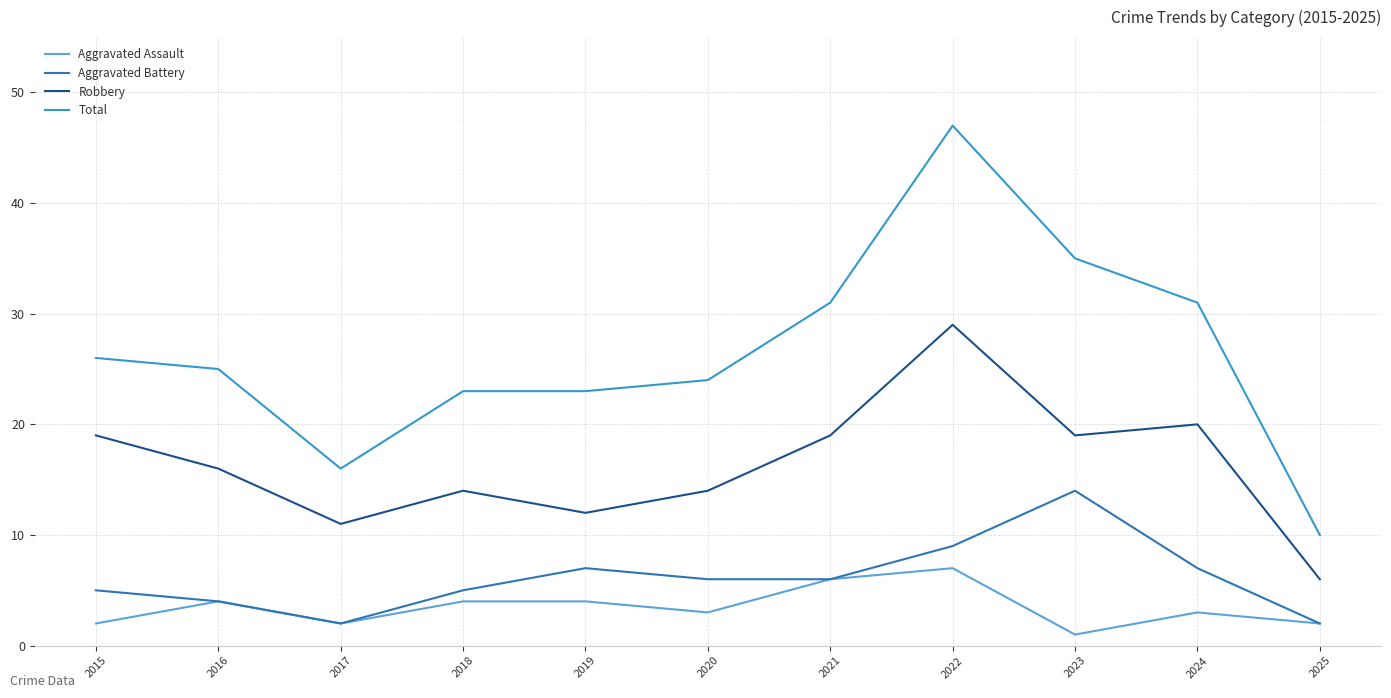

Reading left to right, list all the values displayed in this chart.

Aggravated Assault: 2	4	2	4	4	3	6	7	1	3	2
Aggravated Battery: 5	4	2	5	7	6	6	9	14	7	2
Robbery: 19	16	11	14	12	14	19	29	19	20	6
Total: 26	25	16	23	23	24	31	47	35	31	10